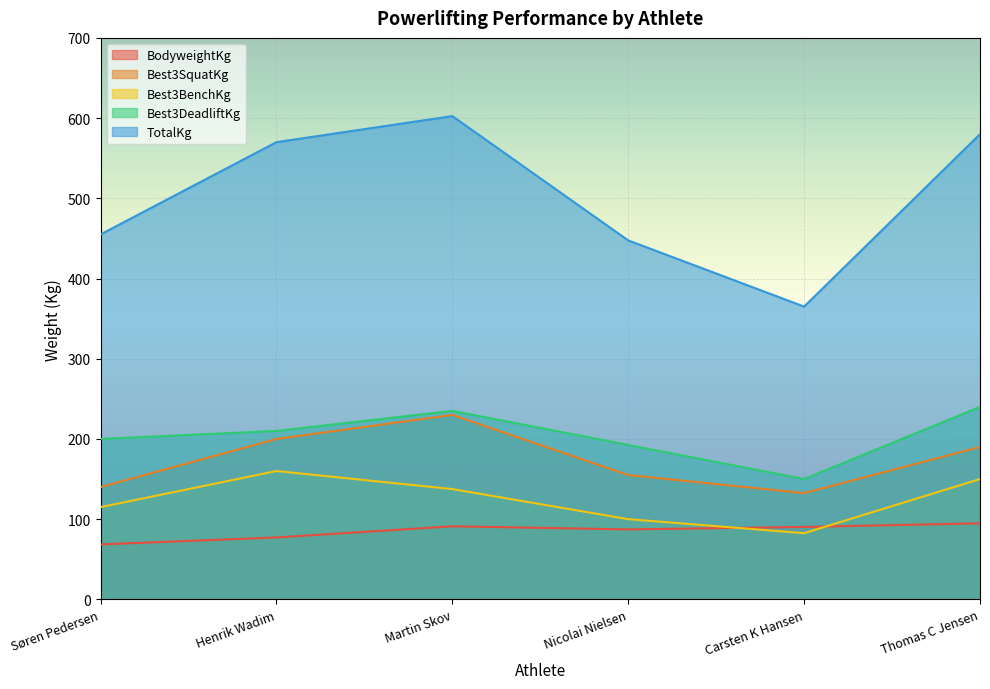

What is the difference between the maximum and minimum values in the TotalKg series?

237.5